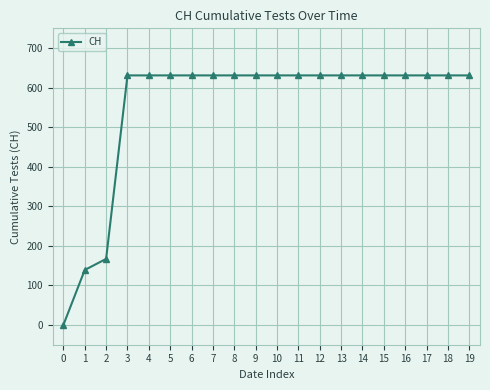

What is the sum of the values at 14 and 13?

1262